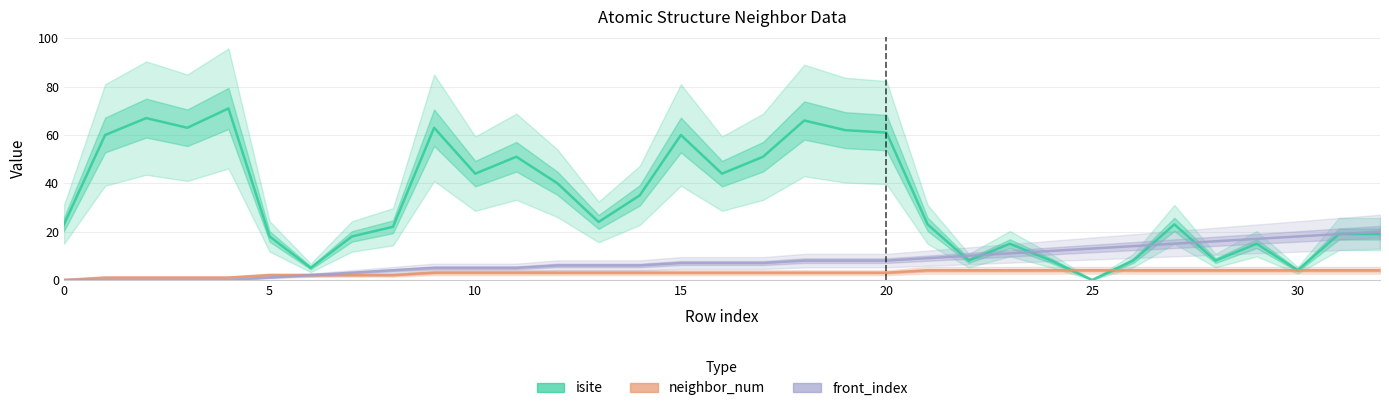

How many data points does each series have?

33